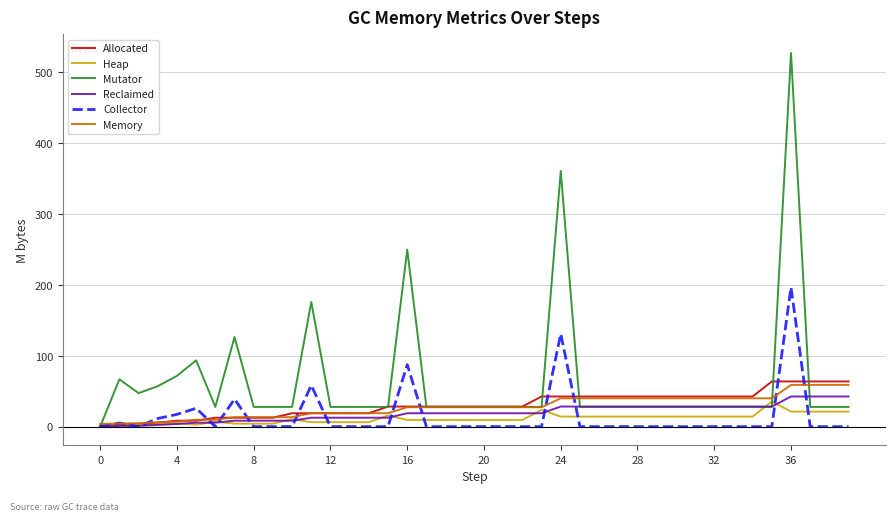

Which series has the largest total across all categories?

Mutator